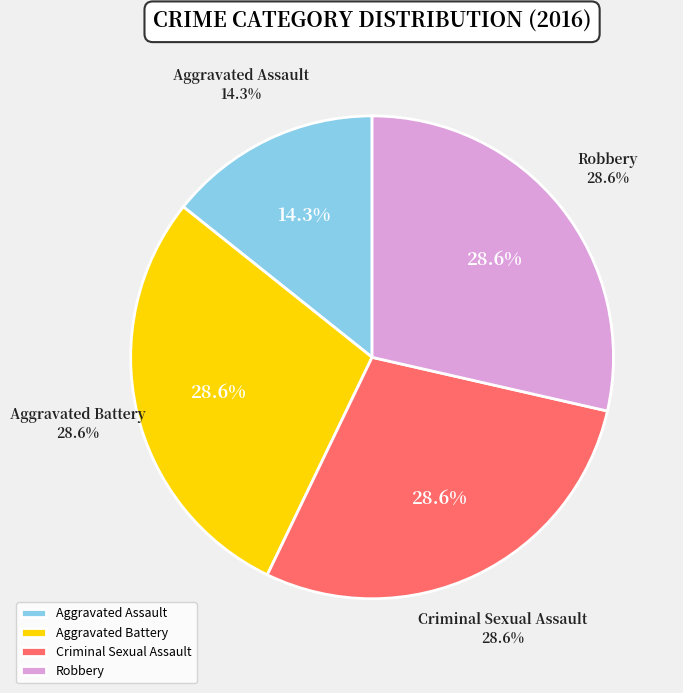

Combined, what portion of the pie is Criminal Sexual Assault and Homicide?

28.6%